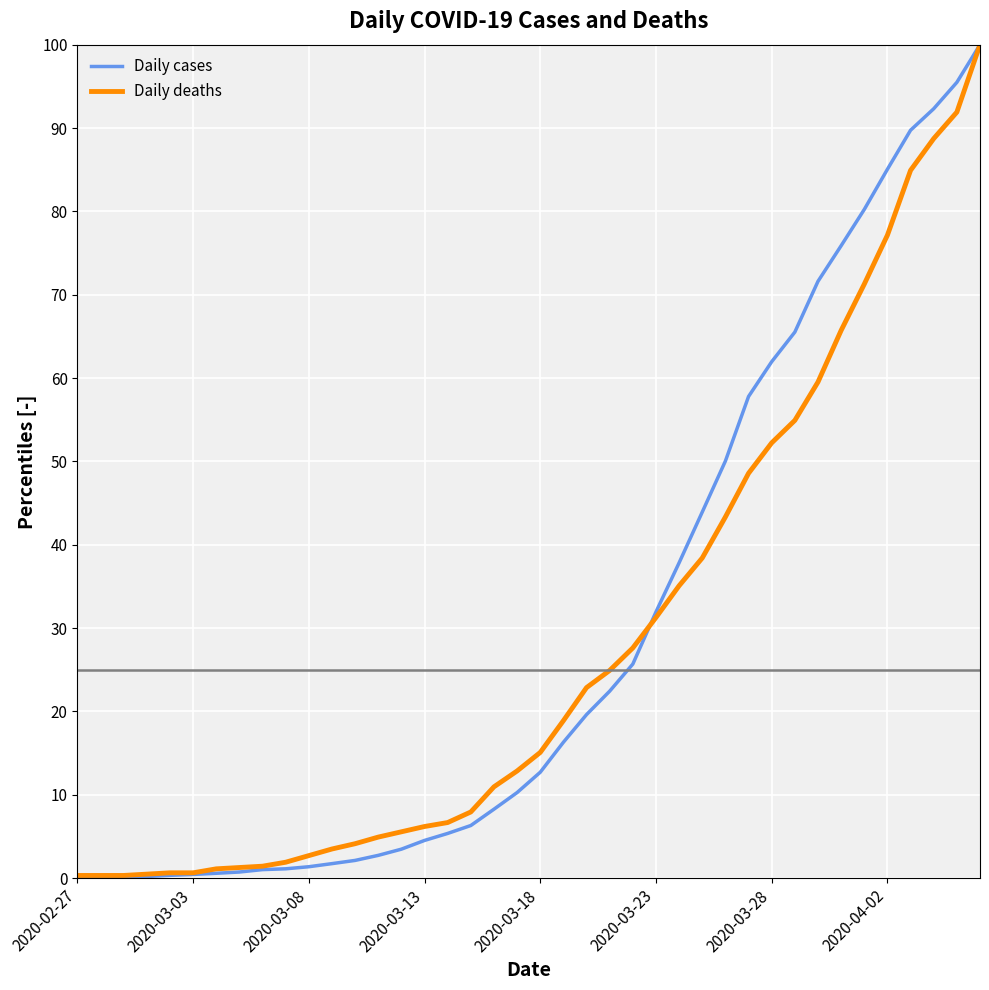

Which series has the largest range (max minus min)?

Daily cases